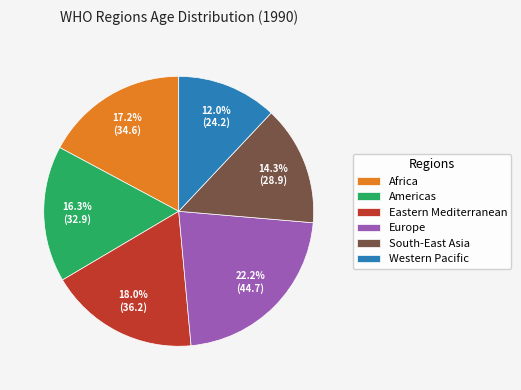

What is the total percentage of Americas and Europe?

38.5%